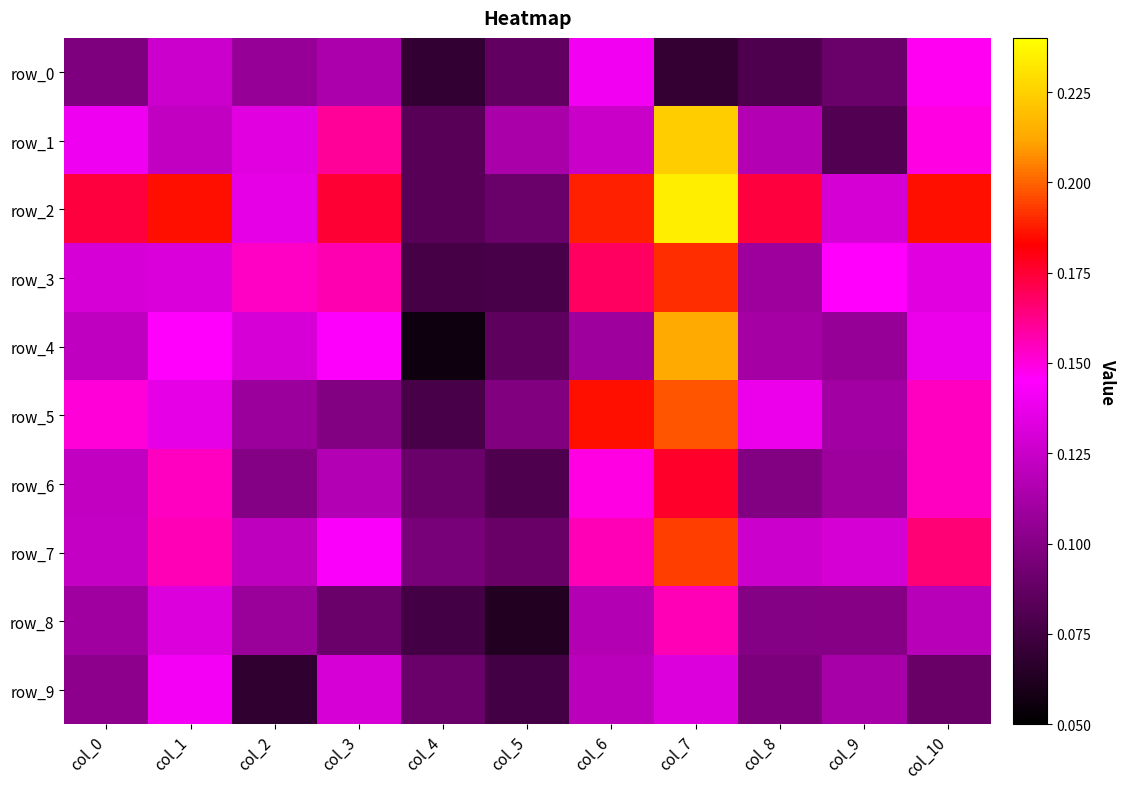

Is it true that row_0 equals 0.0 at col_0?

False